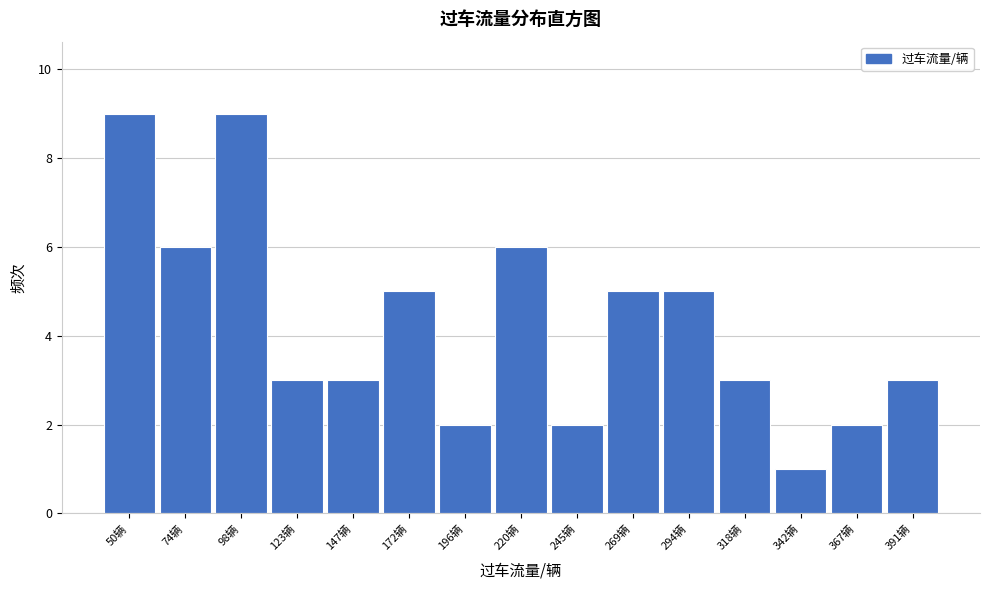

Reading left to right, transcribe all the data shown in this chart.

9	6	9	3	3	5	2	6	2	5	5	3	1	2	3